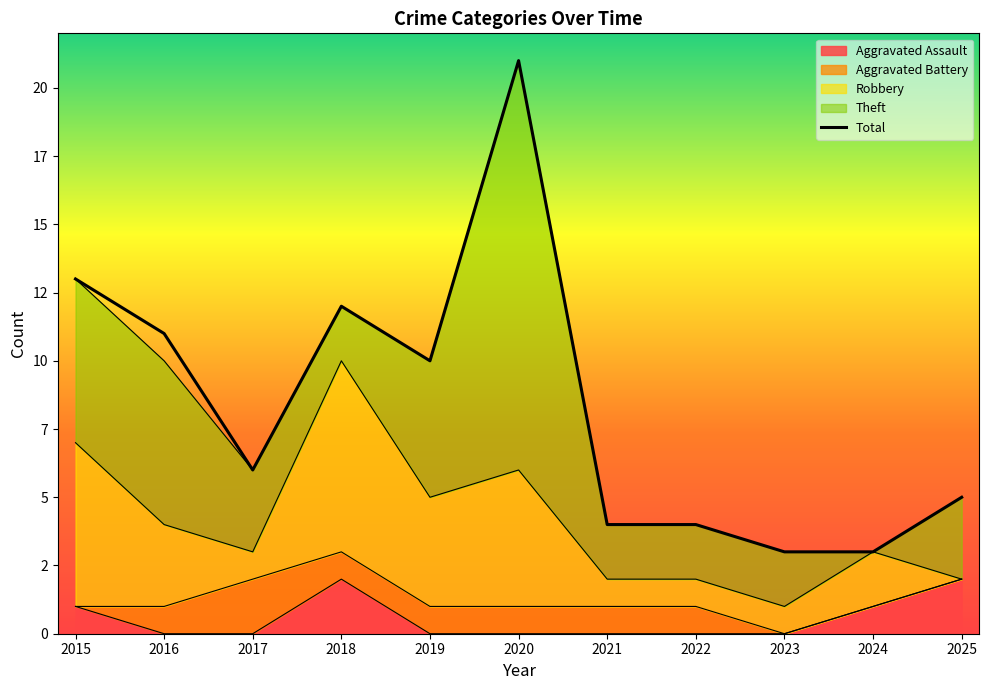

At which category does the chart reach its minimum across all series?

2023